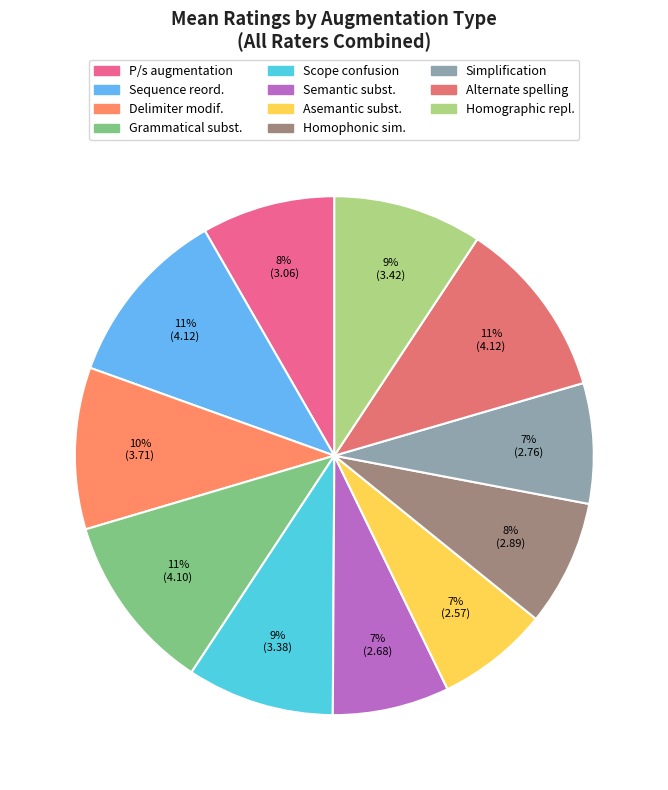

Does Simplification account for over 50% of the chart?

No